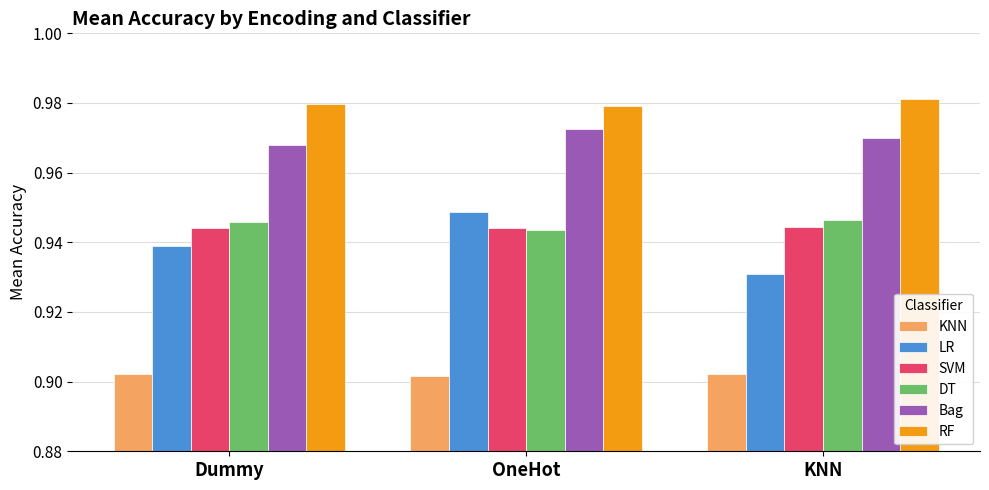

Which category has the highest value in the RF series?

KNN